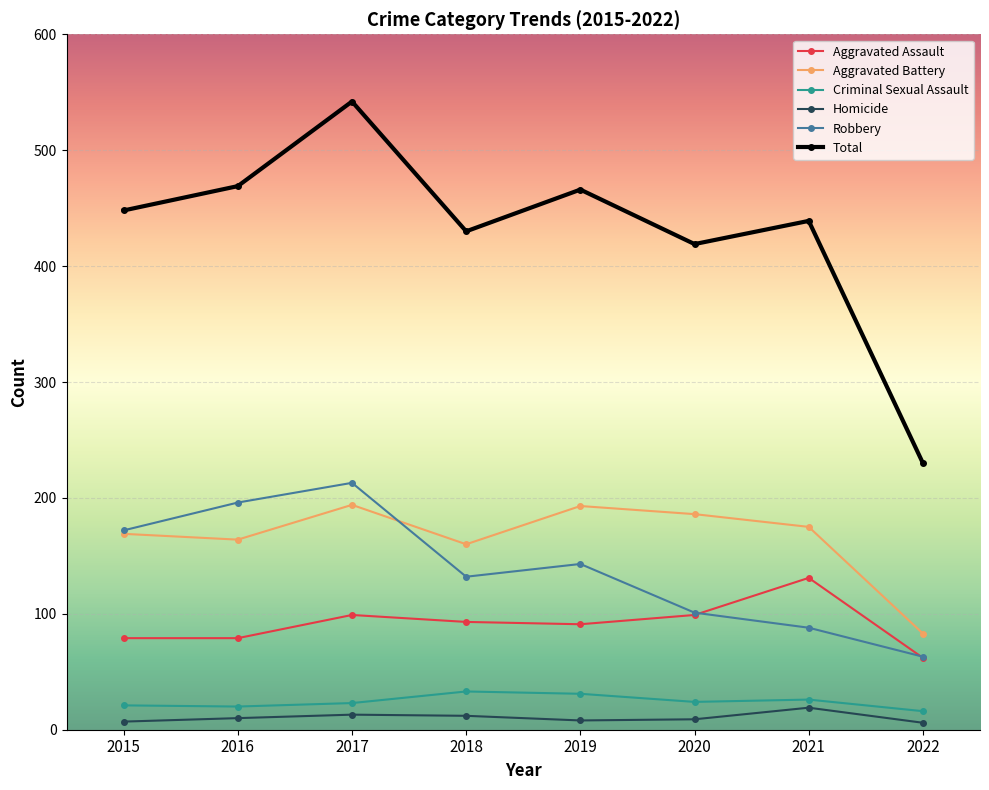

Which series has the largest range (max minus min)?

Total